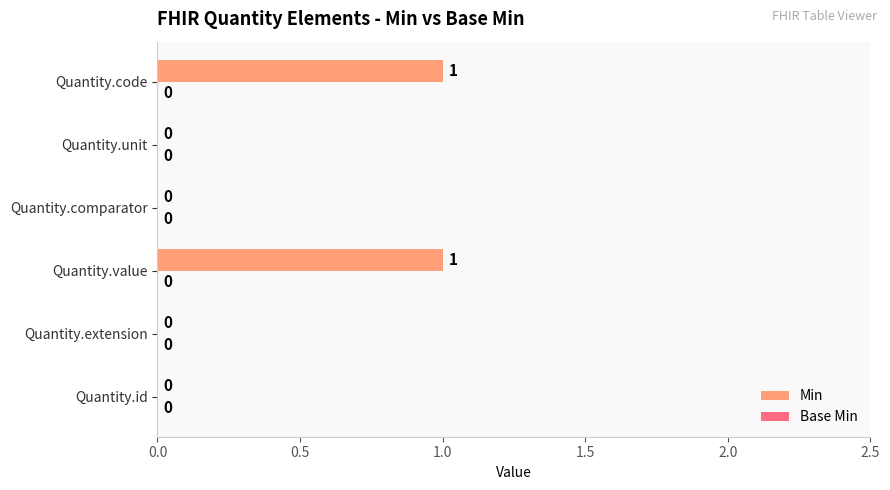

True or false: the data shows -1 at Quantity.id.

False